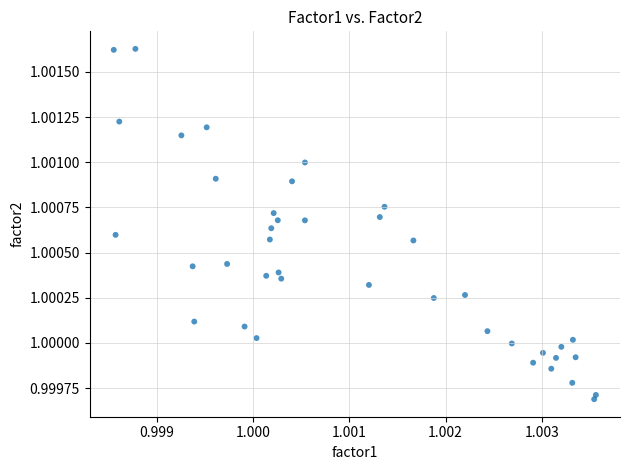

Count the number of points in this scatter plot.

40